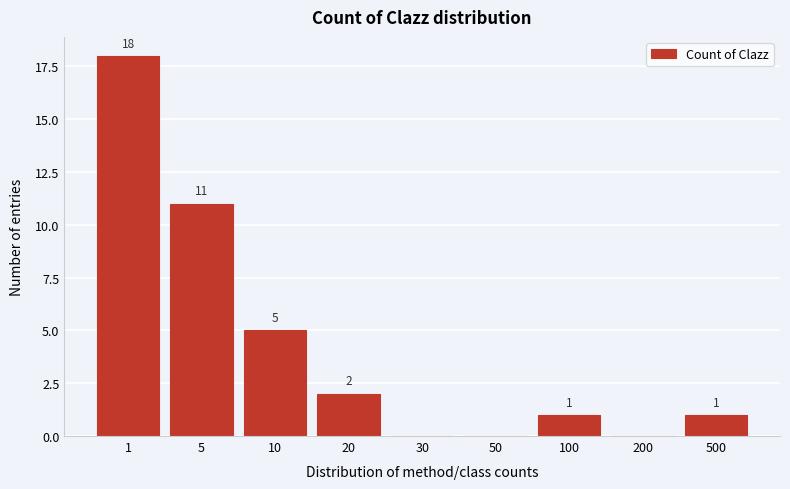

Reading right to left, transcribe all the data shown in this chart.

500=1	200=0	100=1	50=0	30=0	20=2	10=5	5=11	1=18